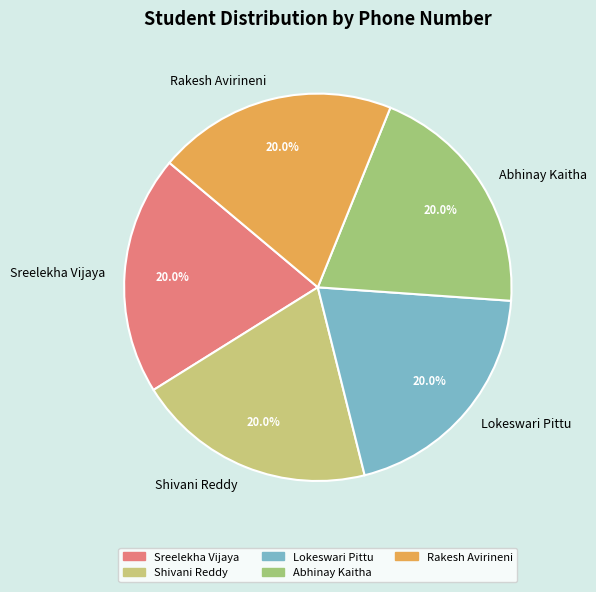

To the nearest percent, what is the combined percentage of Sreelekha Vijaya and Abhinay Kaitha?

40%